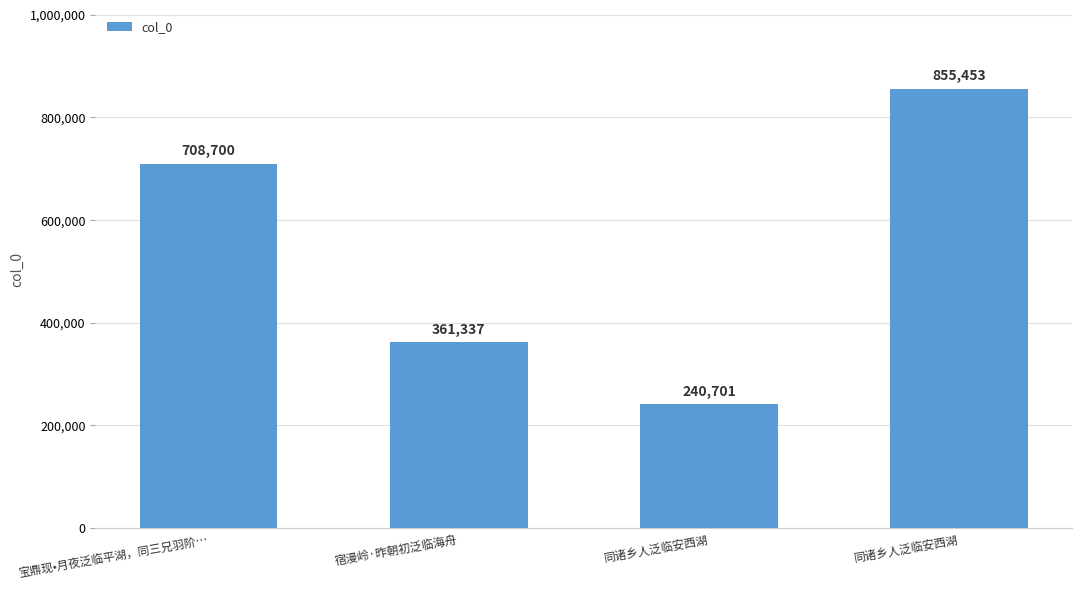

Rank the categories by value from highest to lowest.

同诸乡人泛临安西湖, 宝鼎现•月夜泛临平湖，同三兄羽阶…, 宿漫岭·昨朝初泛临海舟, 同诸乡人泛临安西湖